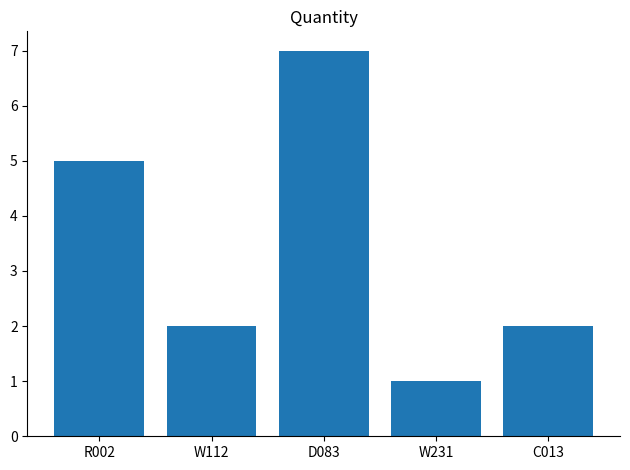

What is the label of the 2nd bar from the left?

W112